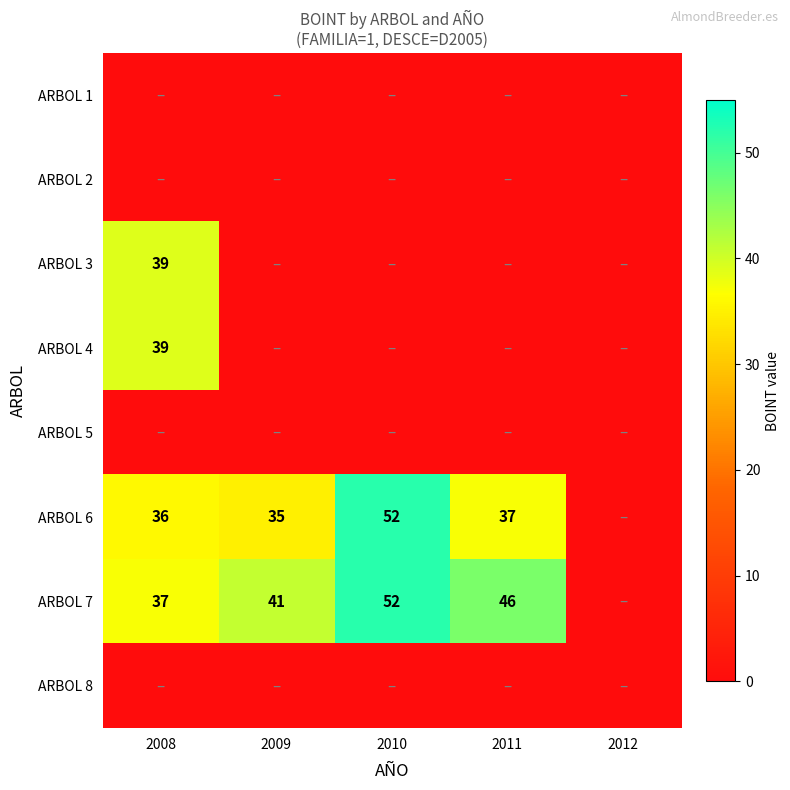

Is it true that ARBOL 4 equals 39 at 2008?

True